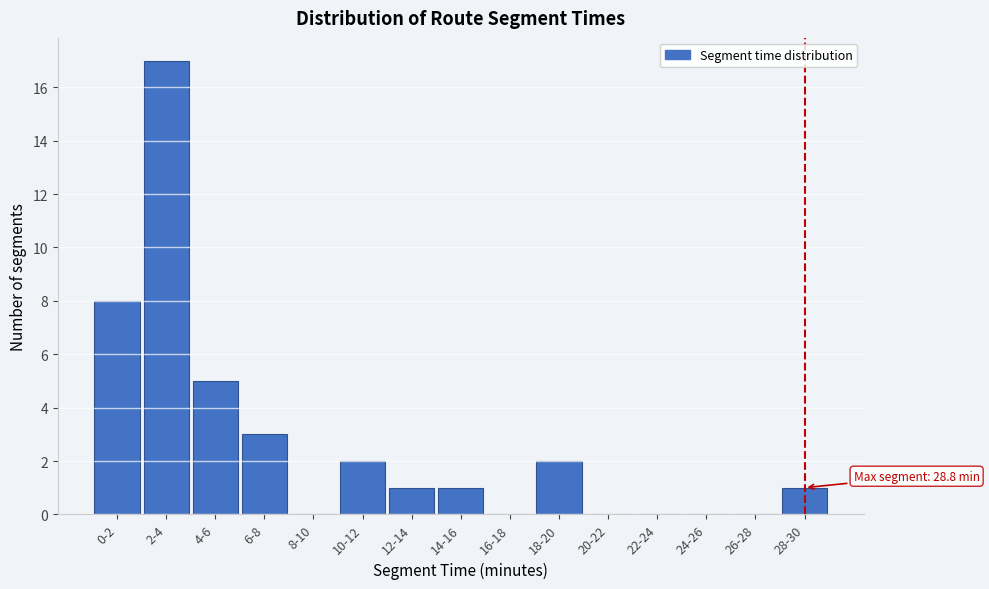

Reading left to right, extract all data points from this chart.

0-2=8	2-4=17	4-6=5	6-8=3	8-10=0	10-12=2	12-14=1	14-16=1	16-18=0	18-20=2	20-22=0	22-24=0	24-26=0	26-28=0	28-30=1